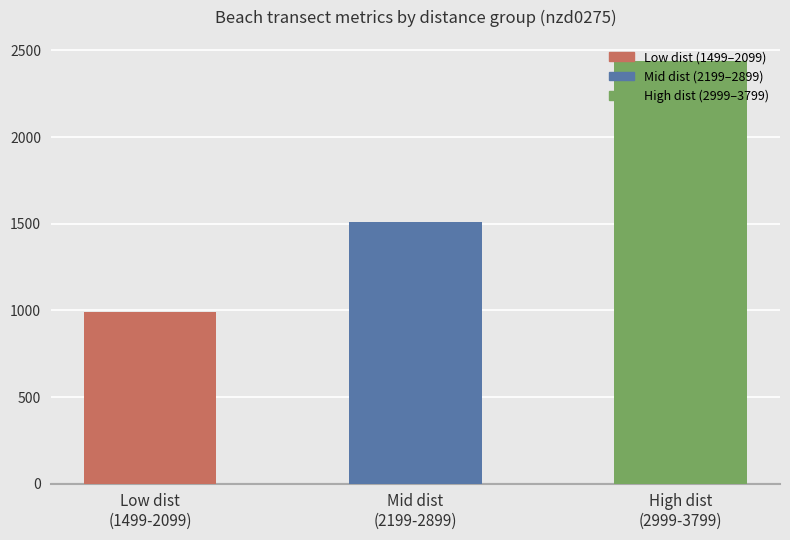

Rank the categories by value from highest to lowest.

High dist
(2999-3799), Mid dist
(2199-2899), Low dist
(1499-2099)